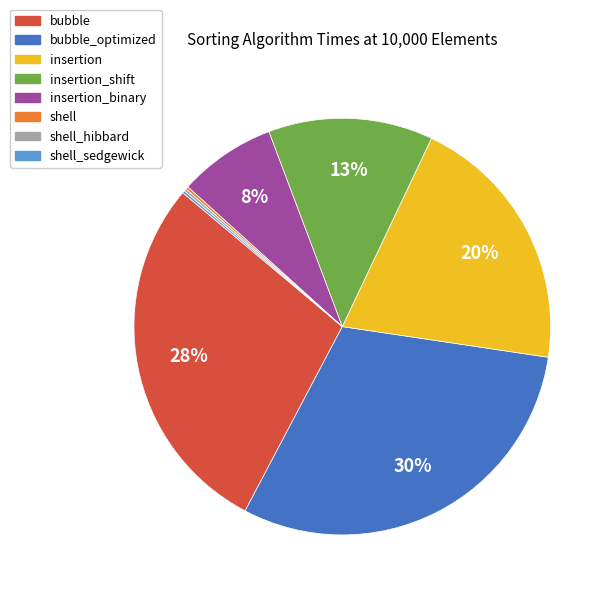

Does any single category account for the majority?

No